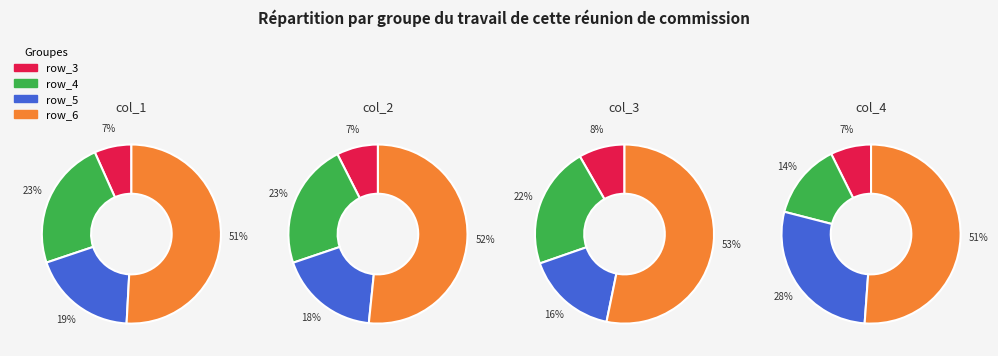

Is there any slice that represents more than half of the pie?

Yes